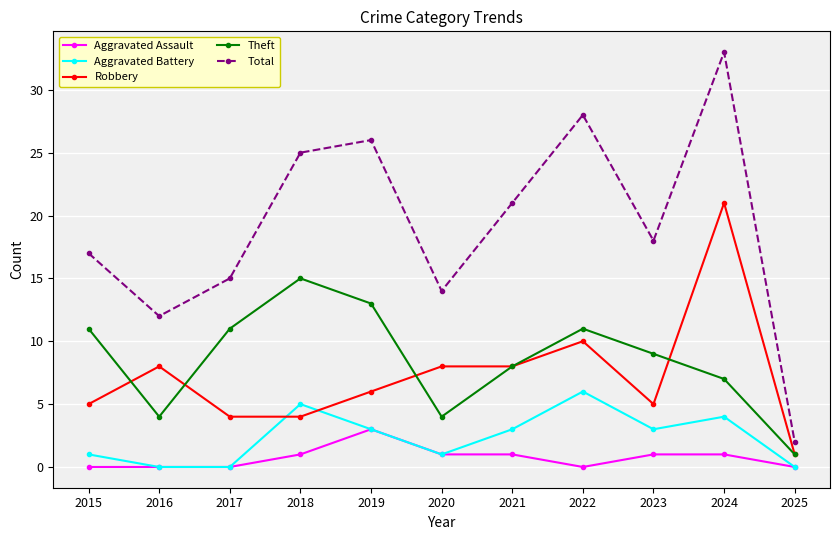

Which series has the largest total across all categories?

Total